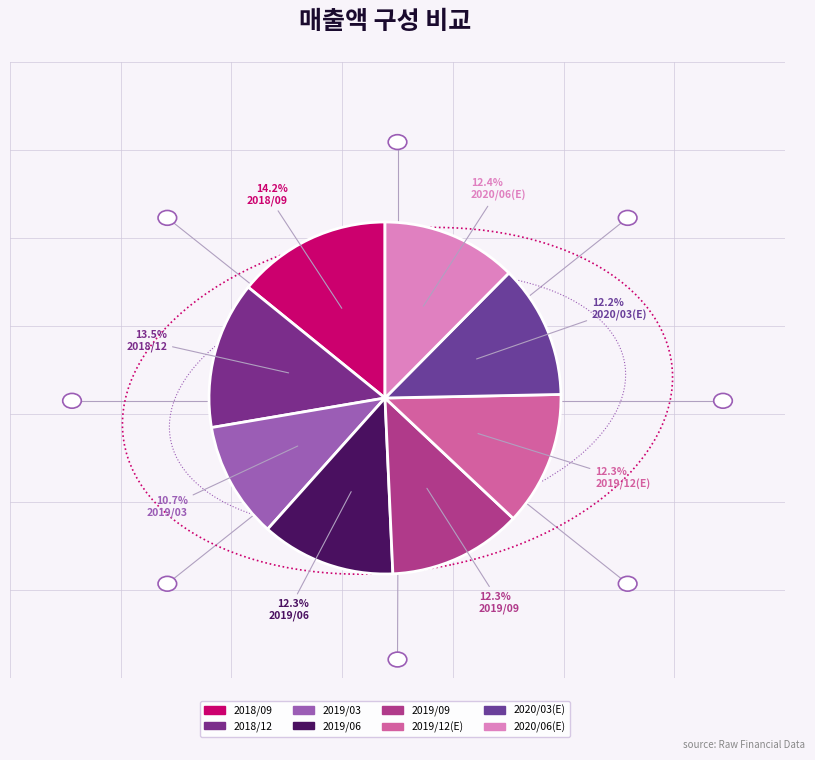

What percentage is the 2018/09 slice, to the nearest percent?

14%